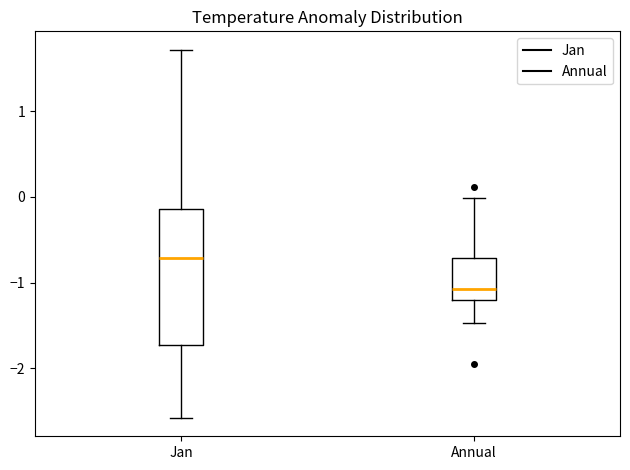

Reading left to right, read every box against the y-axis: the position of its median line, the range the box covers, and the ends of its whiskers. The values are not printed on the chart, so give them approximately, as read against the axis.

Jan: median -0.7, box -1.7 to -0.1, whiskers -2.6 to 1.7
Annual: median -1.1, box -1.2 to -0.7, whiskers -1.5 to 0.0